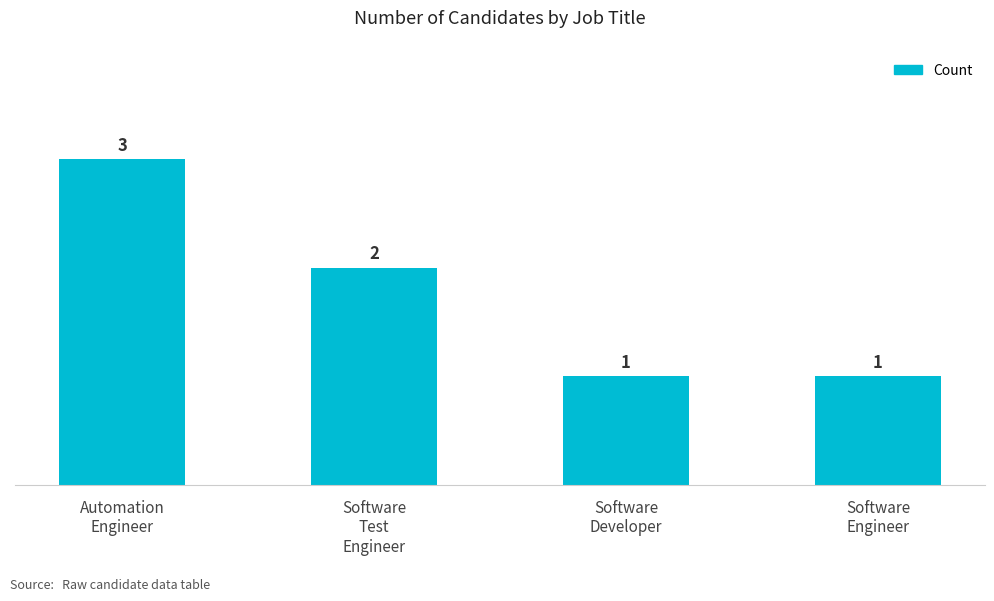

What is the difference between the values at Software
Test
Engineer and Automation
Engineer?

1